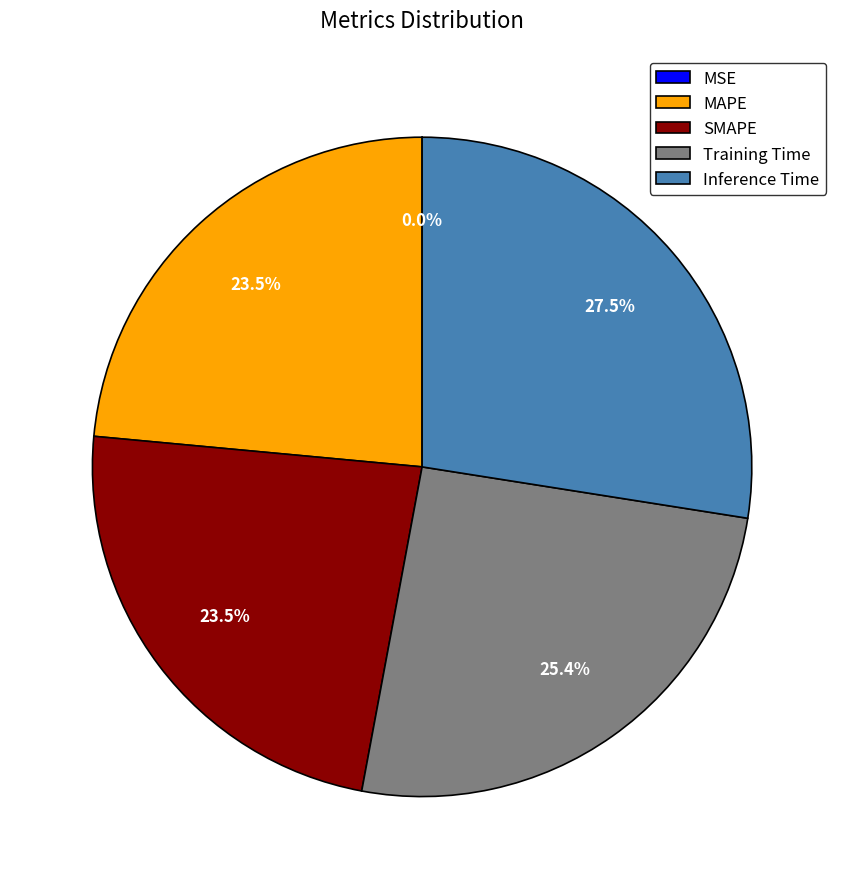

Is the sum of MAPE and SMAPE greater than half?

No